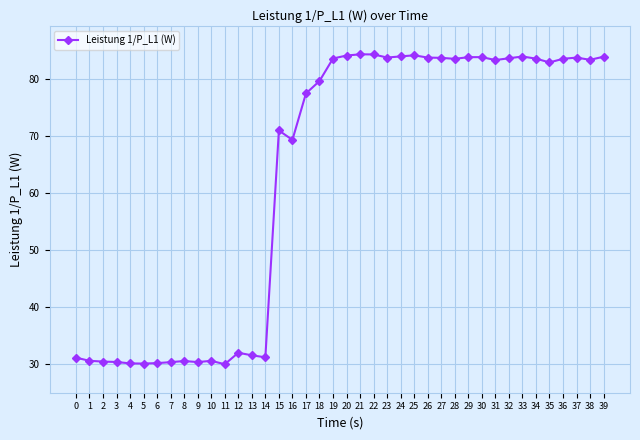

How many lines are shown in the chart?

1